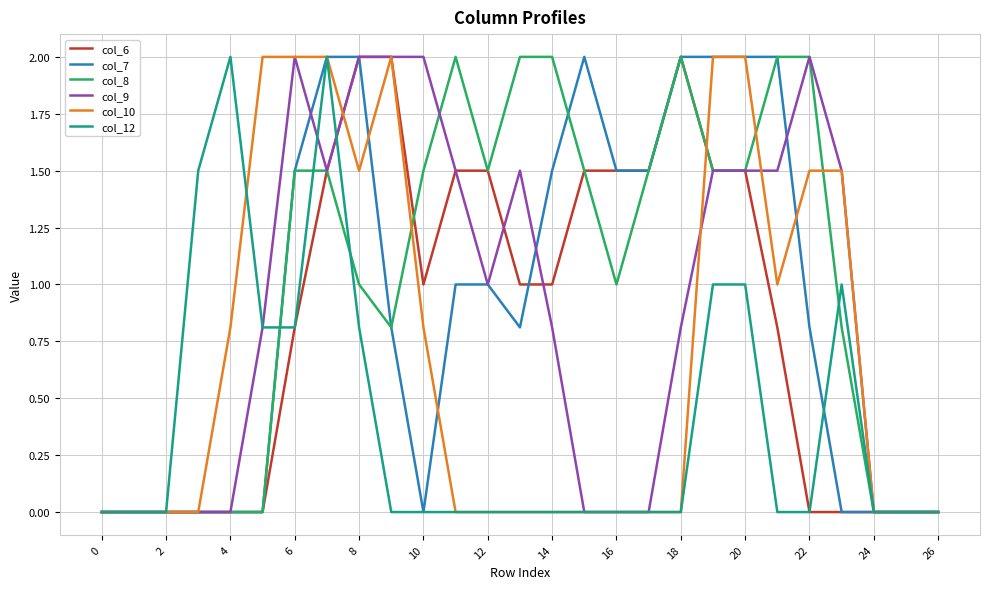

Reading right to left, what are all the values shown in this chart?

col_6: 0.0	0.0	0.0	0.0	0.0	0.8	1.5	1.5	2.0	1.5	1.5	1.5	1.0	1.0	1.5	1.5	1.0	2.0	2.0	1.5	0.8	0.0	0.0	0.0	0.0	0.0	0.0
col_7: 0.0	0.0	0.0	0.0	0.8	2.0	2.0	2.0	2.0	1.5	1.5	2.0	1.5	0.8	1.0	1.0	0.0	0.8	2.0	2.0	1.5	0.0	0.0	0.0	0.0	0.0	0.0
col_8: 0.0	0.0	0.0	0.8	2.0	2.0	1.5	1.5	2.0	1.5	1.0	1.5	2.0	2.0	1.5	2.0	1.5	0.8	1.0	1.5	1.5	0.0	0.0	0.0	0.0	0.0	0.0
col_9: 0.0	0.0	0.0	1.5	2.0	1.5	1.5	1.5	0.8	0.0	0.0	0.0	0.8	1.5	1.0	1.5	2.0	2.0	2.0	1.5	2.0	0.8	0.0	0.0	0.0	0.0	0.0
col_10: 0.0	0.0	0.0	1.5	1.5	1.0	2.0	2.0	0.0	0.0	0.0	0.0	0.0	0.0	0.0	0.0	0.8	2.0	1.5	2.0	2.0	2.0	0.8	0.0	0.0	0.0	0.0
col_12: 0.0	0.0	0.0	1.0	0.0	0.0	1.0	1.0	0.0	0.0	0.0	0.0	0.0	0.0	0.0	0.0	0.0	0.0	0.8	2.0	0.8	0.8	2.0	1.5	0.0	0.0	0.0